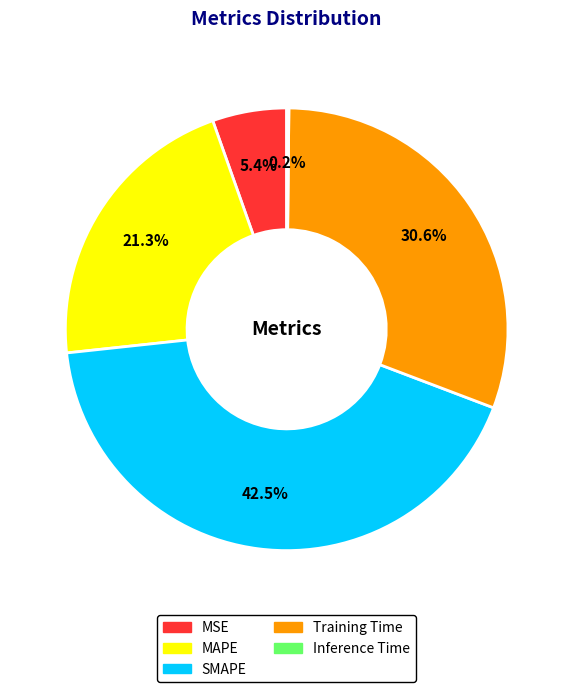

What is the largest slice in the pie chart?

SMAPE